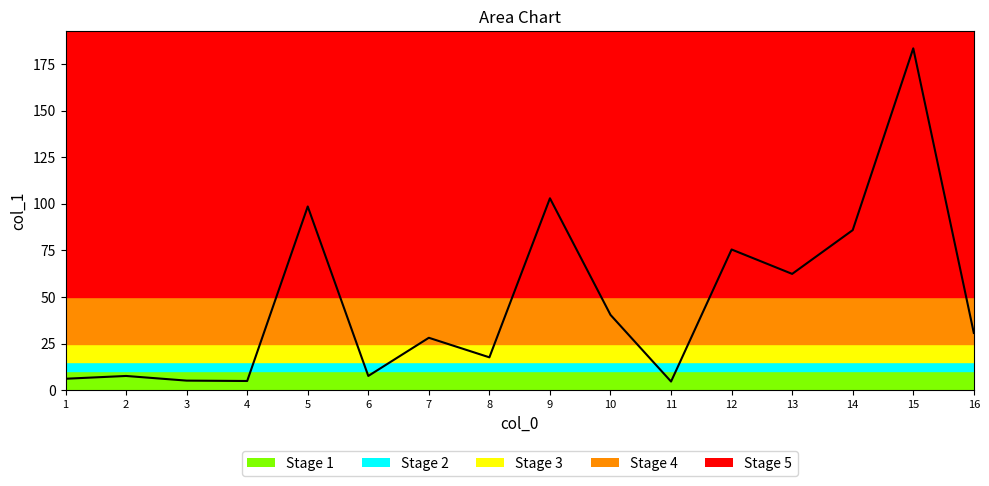

What is the maximum value shown in the chart?

183.5